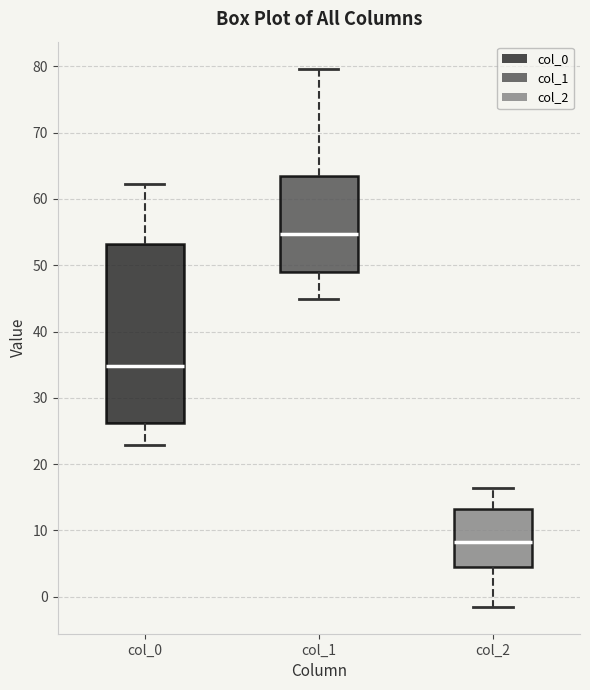

Reading left to right, read every box against the y-axis: the position of its median line, the range the box covers, and the ends of its whiskers. The values are not printed on the chart, so give them approximately, as read against the axis.

col_0: median 35, box 26 to 53, whiskers 23 to 62
col_1: median 55, box 49 to 63, whiskers 45 to 80
col_2: median 8, box 5 to 13, whiskers -2 to 16